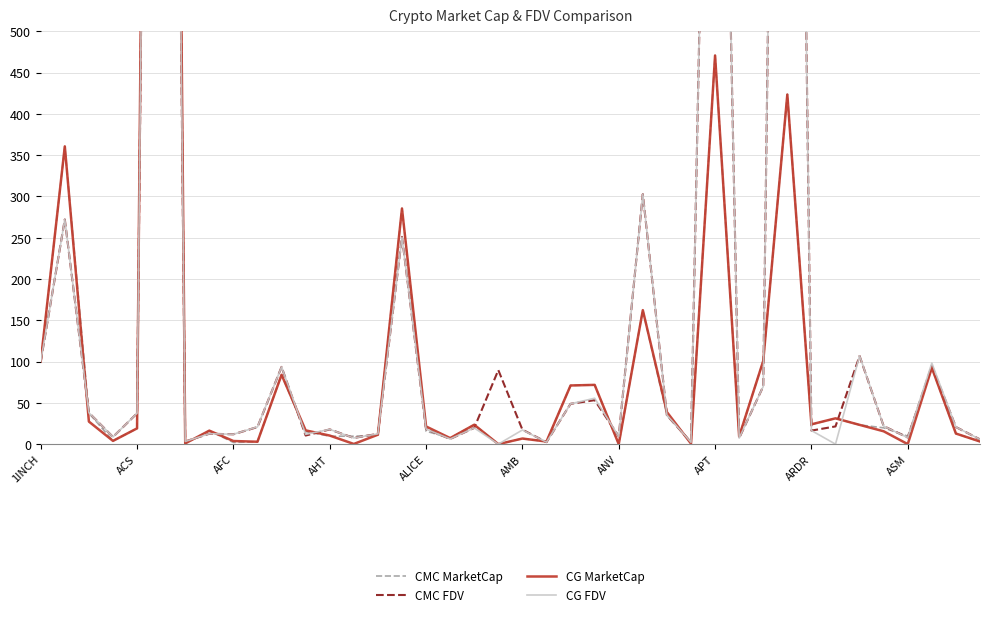

Count the number of categories in the chart.

40